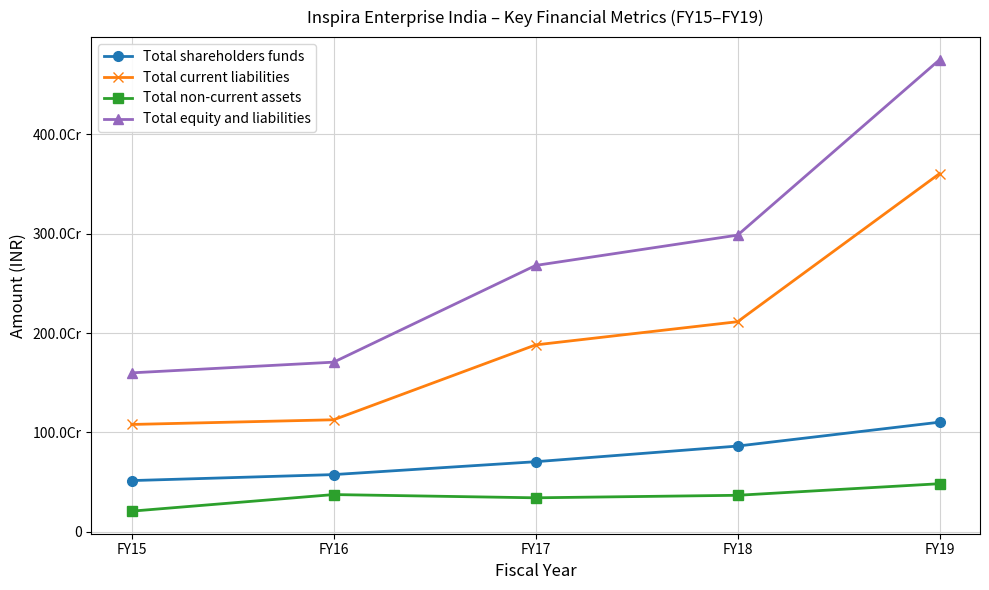

Where is Total non-current assets nearest to the value 345360080?

FY17